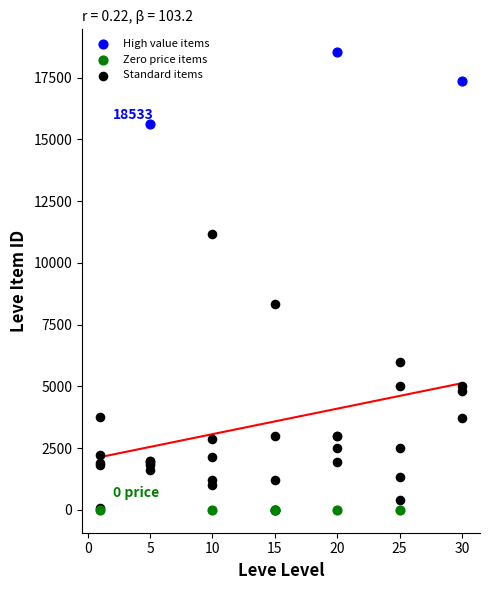

Which series reaches the maximum Y coordinate?

High value items